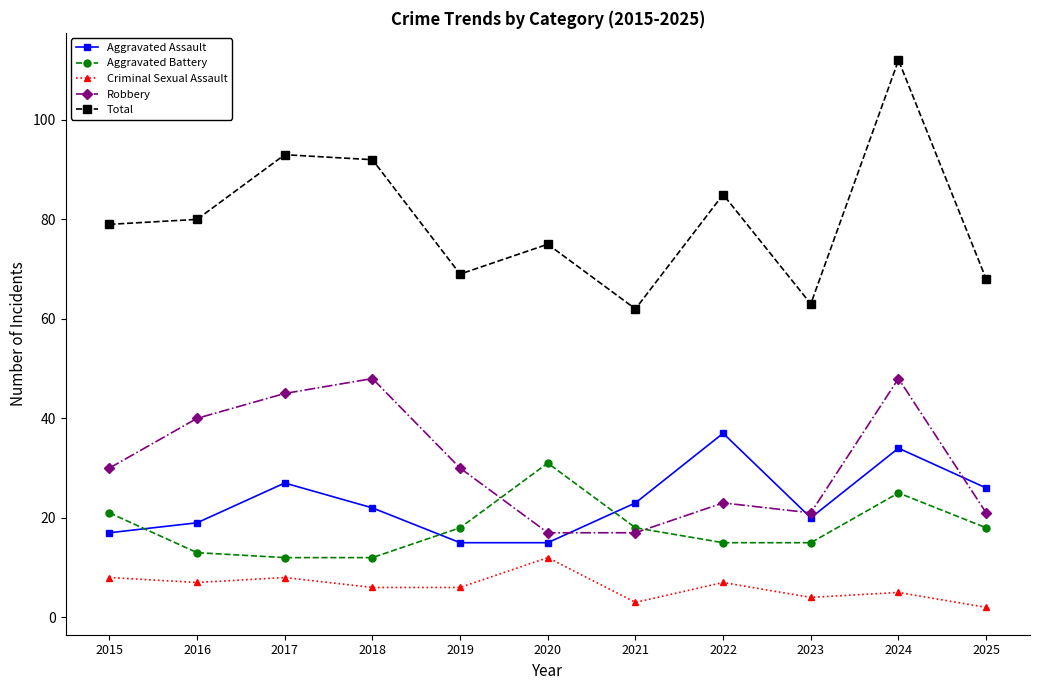

Which series has the largest total across all categories?

Total